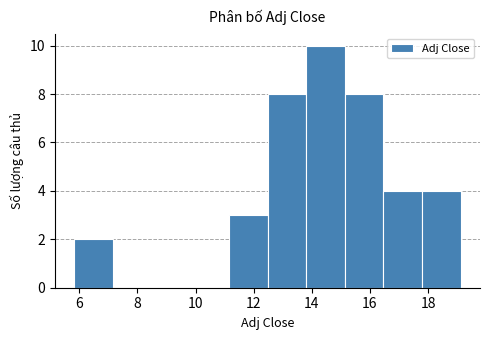

Which range on the x-axis has the tallest bar?

13.8 to 15.2